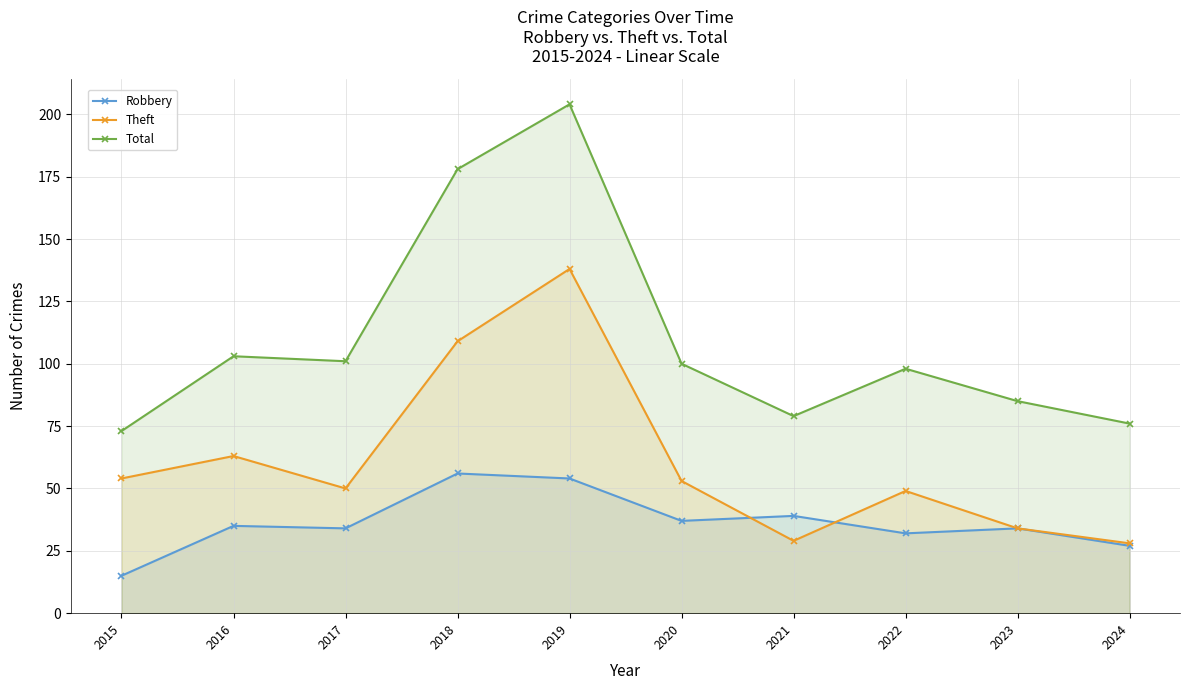

Which series changed the most between 2019 and 2023?

Total